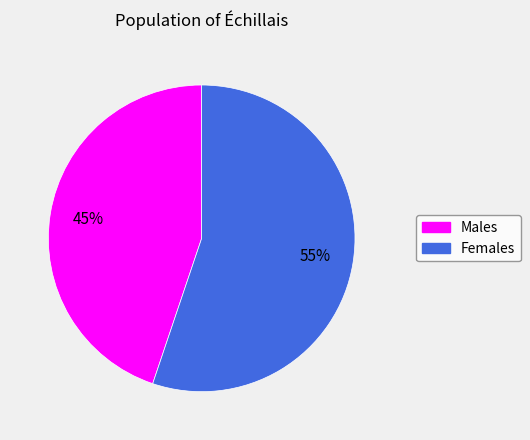

To the nearest percent, what is the difference between the largest and smallest slice percentages?

10%